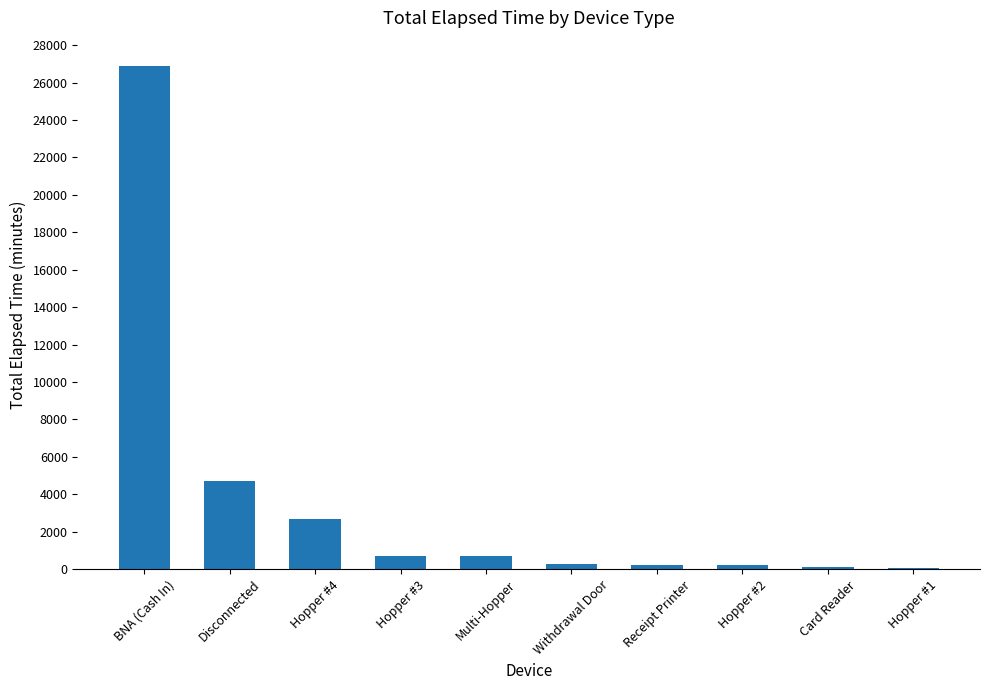

What is the maximum value shown in the chart?

26895